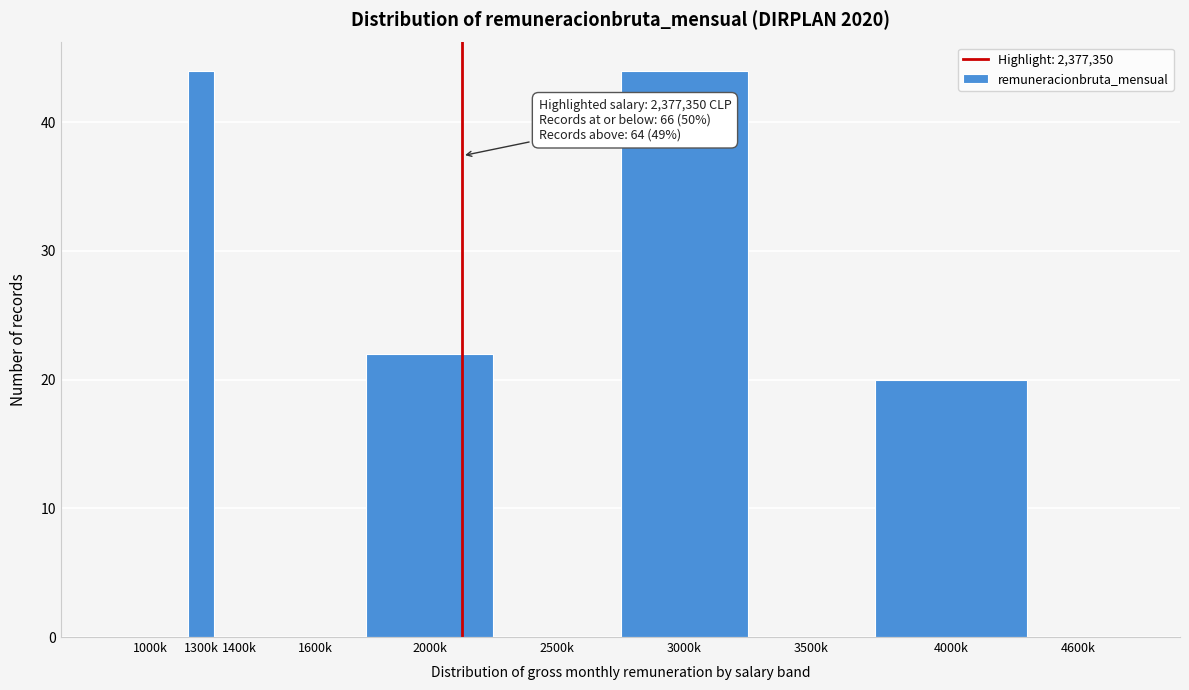

Reading left to right, extract all data points from this chart.

1000k=0	1300k=44	1400k=0	1600k=0	2000k=22	2500k=0	3000k=44	3500k=0	4000k=20	4600k=0